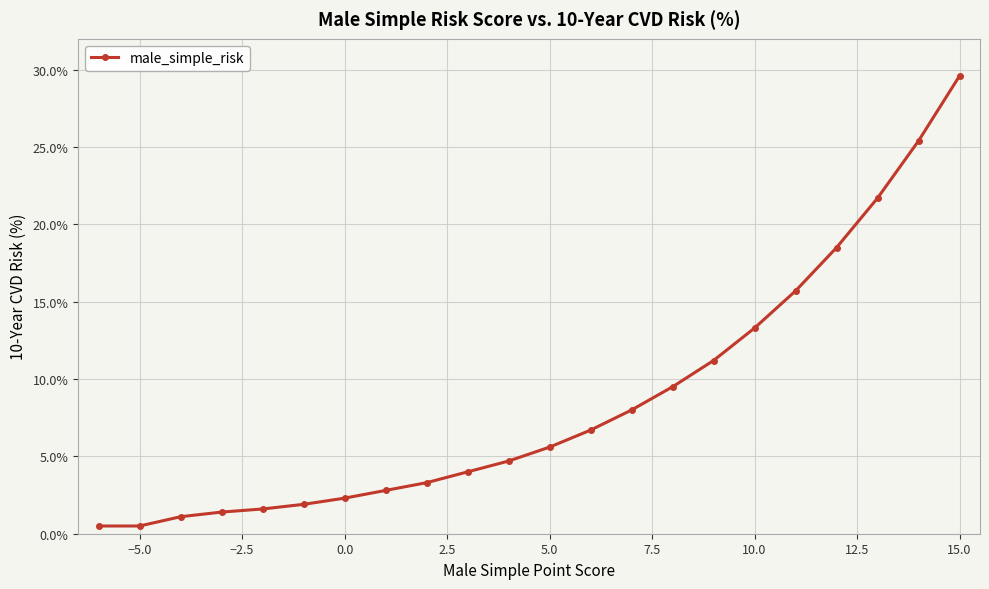

What is the maximum value shown in the chart?

29.6